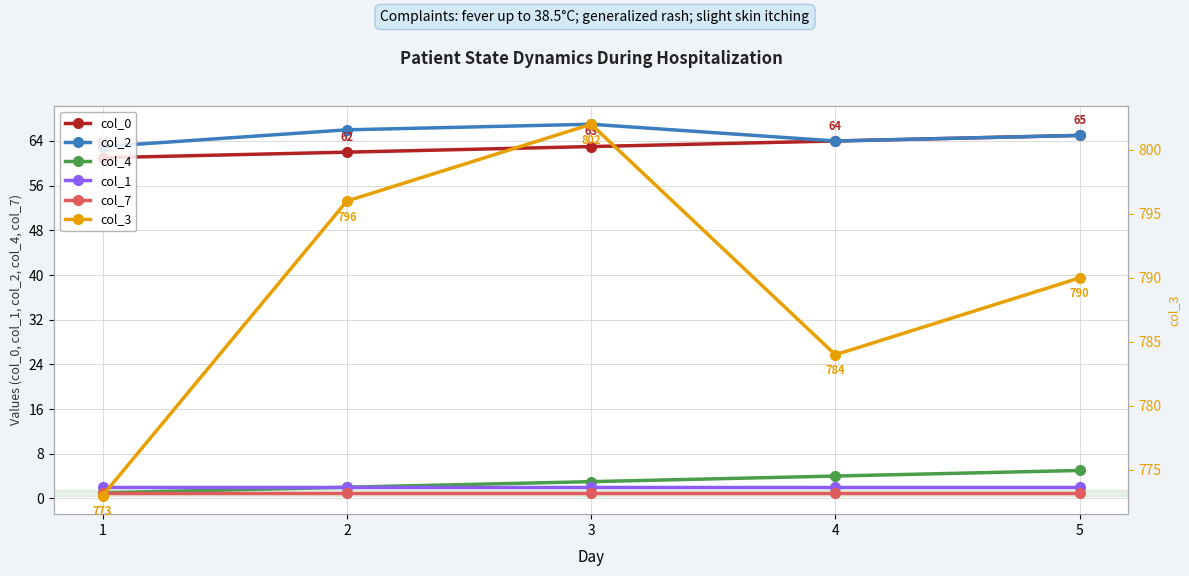

True or false: col_3 and col_0 cross at least once.

False